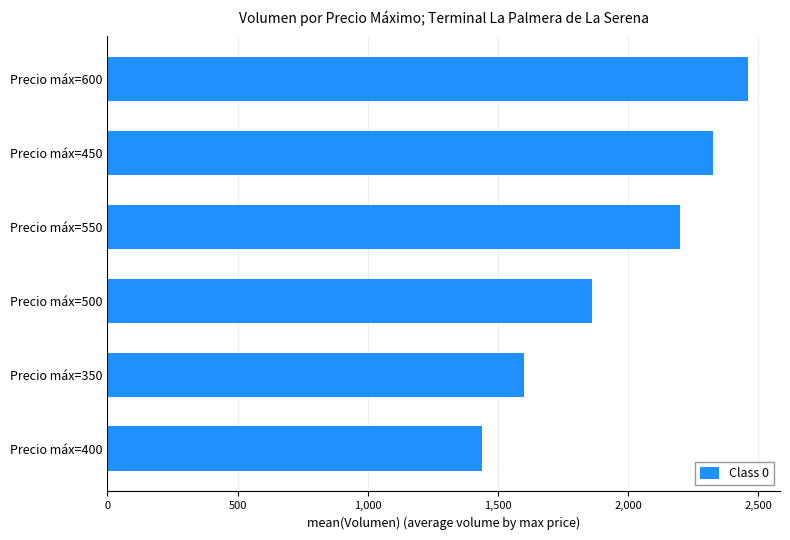

Rank the categories by value from lowest to highest.

Precio máx=400, Precio máx=350, Precio máx=500, Precio máx=550, Precio máx=450, Precio máx=600